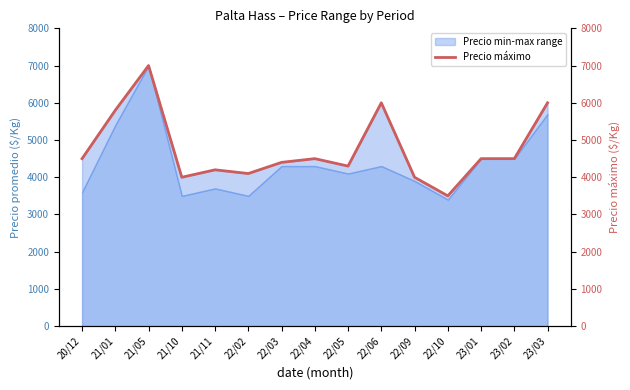

What is the smallest value displayed?

3500